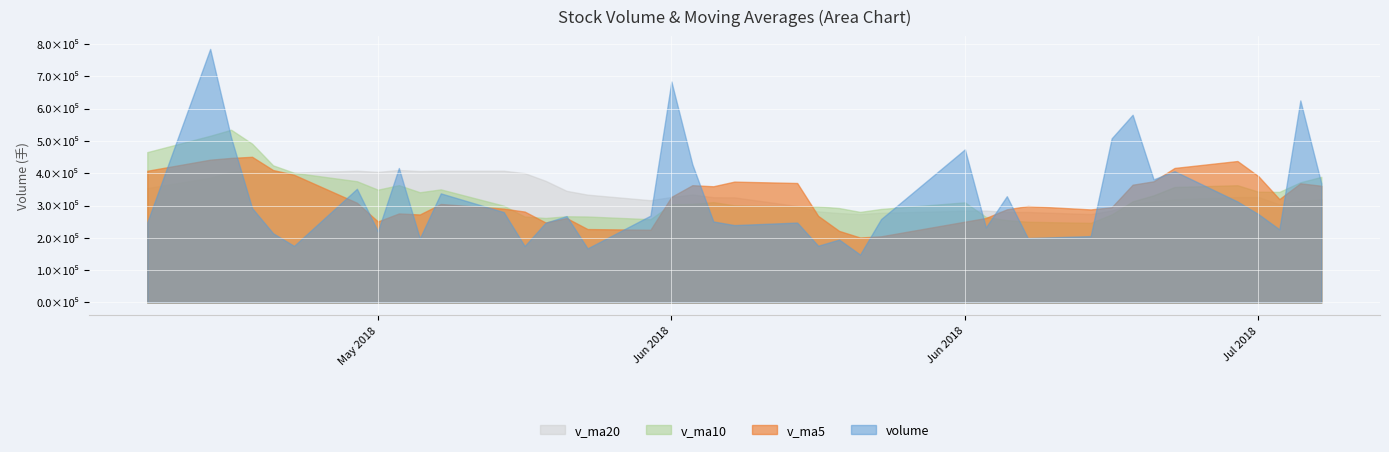

Reading left to right, extract all data points from this chart.

volume: 2018-07-06=368507.1	2018-07-05=625112.1	2018-07-04=226260.0	2018-07-03=273353.8	2018-07-02=312436.3	2018-06-29=406177.4	2018-06-28=380933.0	2018-06-27=580812.2	2018-06-26=507816.6	2018-06-25=205341.9	2018-06-22=199239.1	2018-06-21=328775.2	2018-06-20=232184.0	2018-06-19=473792.2	2018-06-15=257965.7	2018-06-14=148200.8	2018-06-13=194581.2	2018-06-12=175504.7	2018-06-11=247192.1	2018-06-08=239375.1	2018-06-07=250688.4	2018-06-06=427257.4	2018-06-05=683708.1	2018-06-04=268608.1	2018-06-01=167279.0	2018-05-31=267291.0	2018-05-30=246790.4	2018-05-29=174654.3	2018-05-28=279686.4	2018-05-25=337590.5	2018-05-24=198331.2	2018-05-23=416045.0	2018-05-22=220204.5	2018-05-21=351743.5	2018-05-18=175004.6	2018-05-17=214155.0	2018-05-16=291944.5	2018-05-15=509929.1	2018-05-14=784542.4	2018-05-11=248109.0
v_ma5: 2018-07-06=361133.8	2018-07-05=368667.9	2018-07-04=319832.1	2018-07-03=390742.5	2018-07-02=437635.1	2018-06-29=416216.2	2018-06-28=374828.5	2018-06-27=364397.0	2018-06-26=294671.4	2018-06-25=287866.5	2018-06-22=298391.2	2018-06-21=288183.6	2018-06-20=261344.8	2018-06-19=250008.9	2018-06-15=204688.9	2018-06-14=200970.8	2018-06-13=221468.3	2018-06-12=268003.5	2018-06-11=369644.2	2018-06-08=373927.4	2018-06-07=359508.2	2018-06-06=362828.7	2018-06-05=326735.3	2018-06-04=224924.6	2018-06-01=227140.3	2018-05-31=261202.6	2018-05-30=247410.6	2018-05-29=281261.5	2018-05-28=290371.5	2018-05-25=304782.9	2018-05-24=272265.8	2018-05-23=275430.5	2018-05-22=250610.4	2018-05-21=308555.3	2018-05-18=395115.1	2018-05-17=409736.0	2018-05-16=450715.8	2018-05-15=447300.3	2018-05-14=441780.4	2018-05-11=407498.3
v_ma10: 2018-07-06=388675.0	2018-07-05=371748.2	2018-07-04=342114.5	2018-07-03=342707.0	2018-07-02=362750.8	2018-06-29=357303.7	2018-06-28=331506.1	2018-06-27=312870.9	2018-06-26=272340.1	2018-06-25=246277.7	2018-06-22=249681.0	2018-06-21=254825.9	2018-06-20=264674.2	2018-06-19=309826.6	2018-06-15=289308.2	2018-06-14=280239.5	2018-06-13=292148.5	2018-06-12=297369.4	2018-06-11=297284.4	2018-06-08=300533.8	2018-06-07=310355.4	2018-06-06=305119.7	2018-06-05=303998.4	2018-06-04=257648.1	2018-06-01=265961.6	2018-05-31=266734.2	2018-05-30=261420.6	2018-05-29=265936.0	2018-05-28=299463.4	2018-05-25=349949.0	2018-05-24=341000.9	2018-05-23=363073.2	2018-05-22=348955.4	2018-05-21=375167.9	2018-05-18=401306.7	2018-05-17=424258.5	2018-05-16=491407.3	2018-05-15=534453.2	2018-05-14=515792.8	2018-05-11=465164.6
v_ma20: 2018-07-06=319178.0	2018-07-05=313287.1	2018-07-04=303394.4	2018-07-03=326266.8	2018-07-02=326029.5	2018-06-29=318771.6	2018-06-28=311827.3	2018-06-27=305120.2	2018-06-26=284812.3	2018-06-25=273405.8	2018-06-22=280018.2	2018-06-21=279972.8	2018-06-20=284336.3	2018-06-19=283737.3	2018-06-15=277634.9	2018-06-14=273486.8	2018-06-13=276784.5	2018-06-12=281652.7	2018-06-11=298373.9	2018-06-08=325241.4	2018-06-07=325678.1	2018-06-06=334096.4	2018-06-05=326476.9	2018-06-04=316408.0	2018-06-01=333634.2	2018-05-31=345496.3	2018-05-30=376414.0	2018-05-29=400194.6	2018-05-28=407628.1	2018-05-25=407556.8	2018-05-24=406555.8	2018-05-23=409791.9	2018-05-22=404094.9	2018-05-21=407659.6	2018-05-18=401974.0	2018-05-17=406468.1	2018-05-16=409497.5	2018-05-15=404046.1	2018-05-14=385330.3	2018-05-11=353985.5